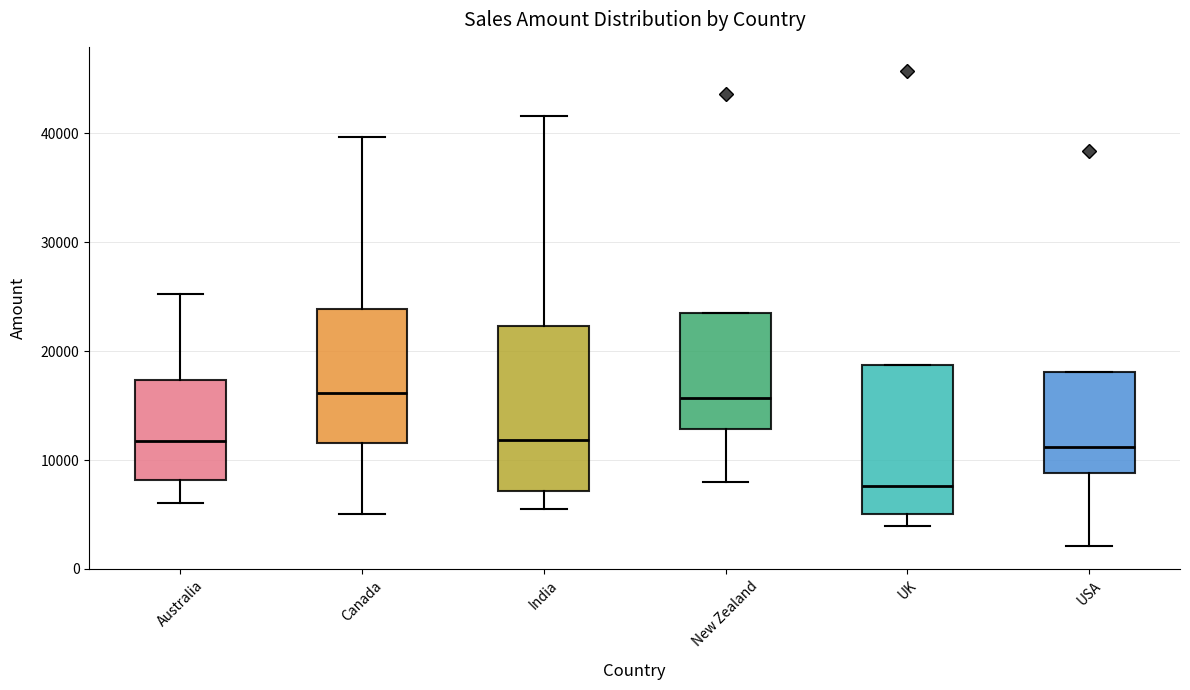

Reading left to right, read every box against the y-axis: the position of its median line, the range the box covers, and the ends of its whiskers. The values are not printed on the chart, so give them approximately, as read against the axis.

Australia: median 12000, box 8000 to 17000, whiskers 6000 to 25000
Canada: median 16000, box 12000 to 24000, whiskers 5000 to 40000
India: median 12000, box 7000 to 22000, whiskers 6000 to 42000
New Zealand: median 16000, box 13000 to 24000, whiskers 8000 to 24000
UK: median 8000, box 5000 to 19000, whiskers 4000 to 19000
USA: median 11000, box 9000 to 18000, whiskers 2000 to 18000